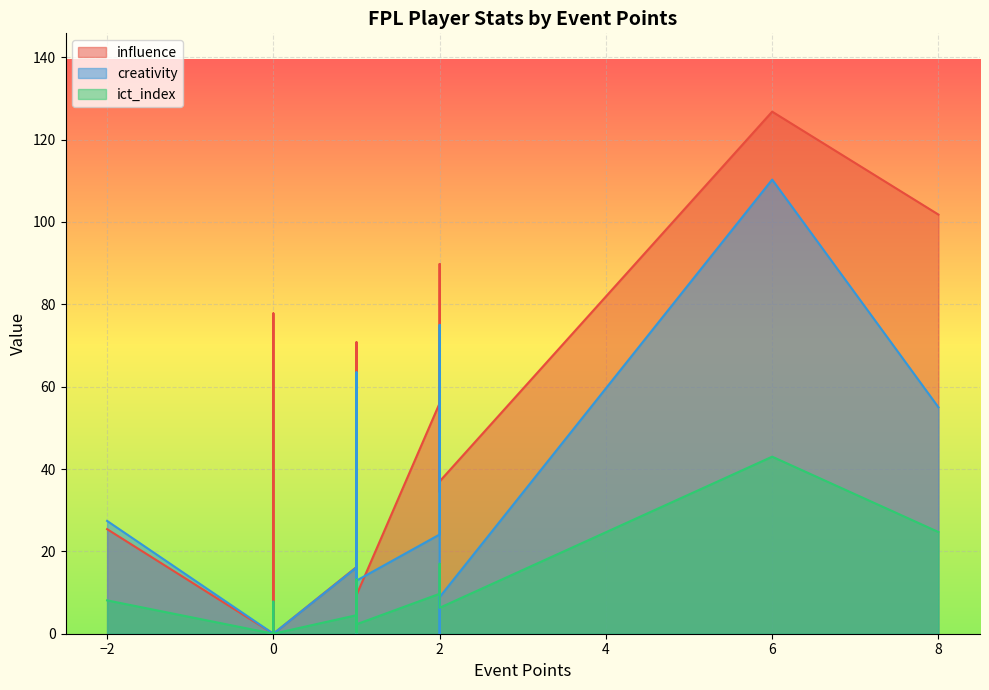

Where is creativity nearest to the value 55?

8